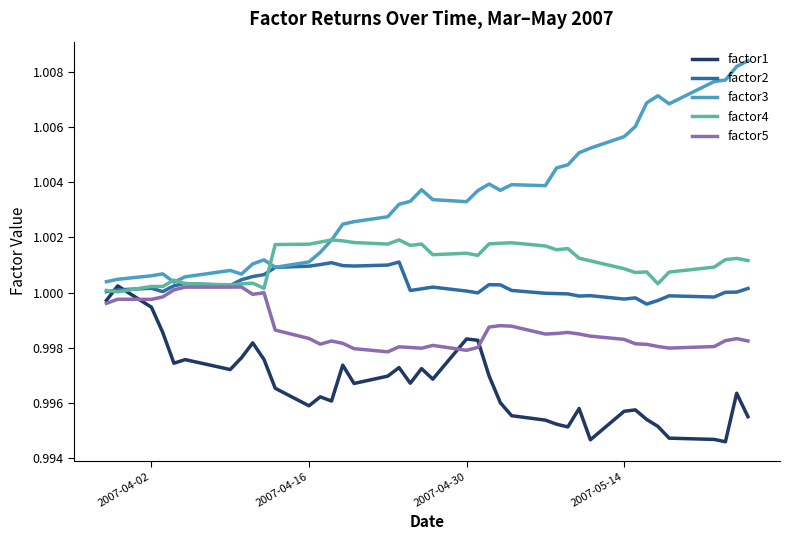

Which series has the largest range (max minus min)?

factor3